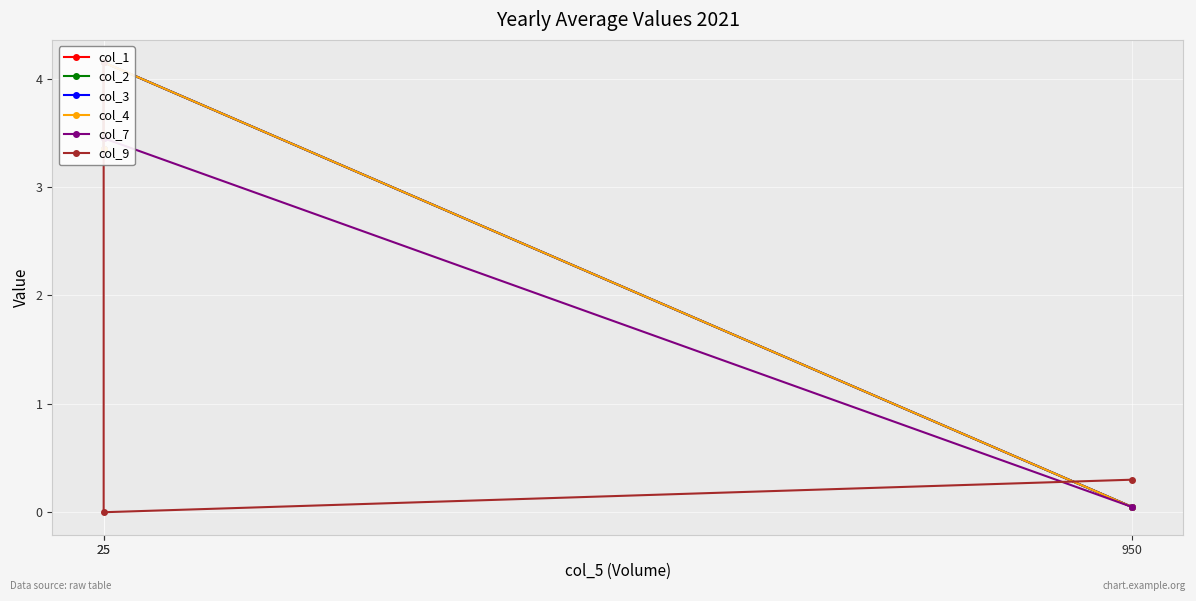

The col_3 series shows 0.1 at 950. True or false?

True